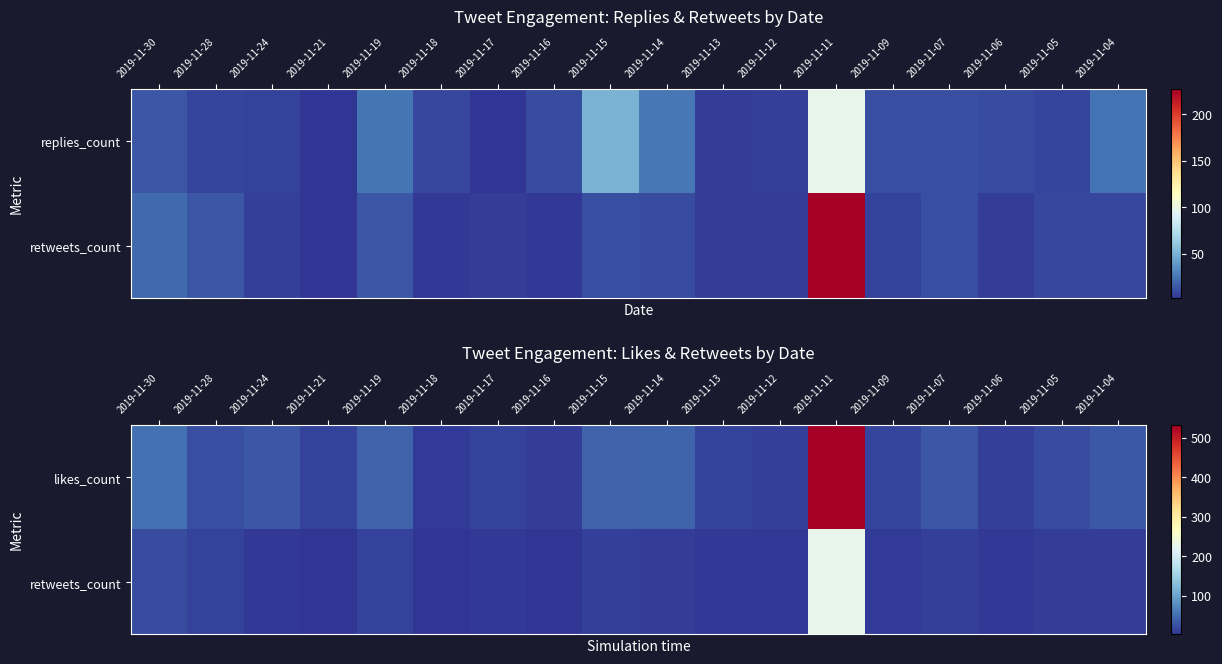

Which series has the largest range (max minus min)?

likes_count